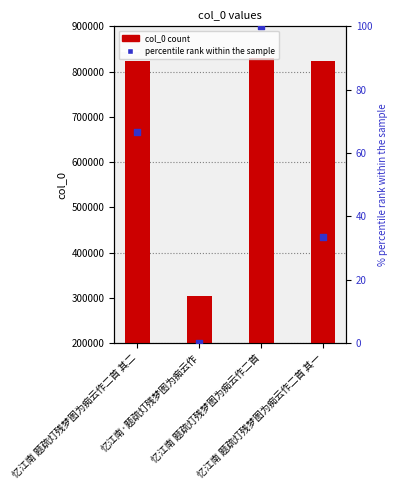

Which series contains the lowest Y value?

percentile rank within the sample